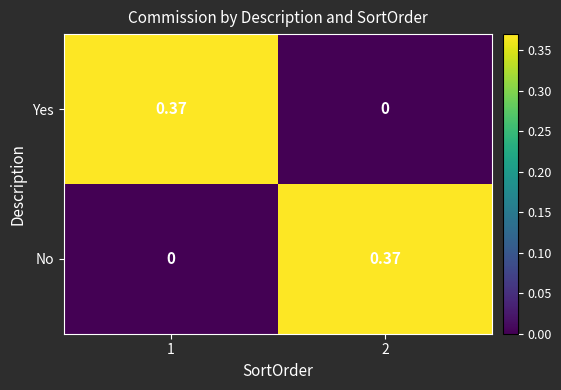

Is the value of Yes at 2 greater than the value of No at 2?

No